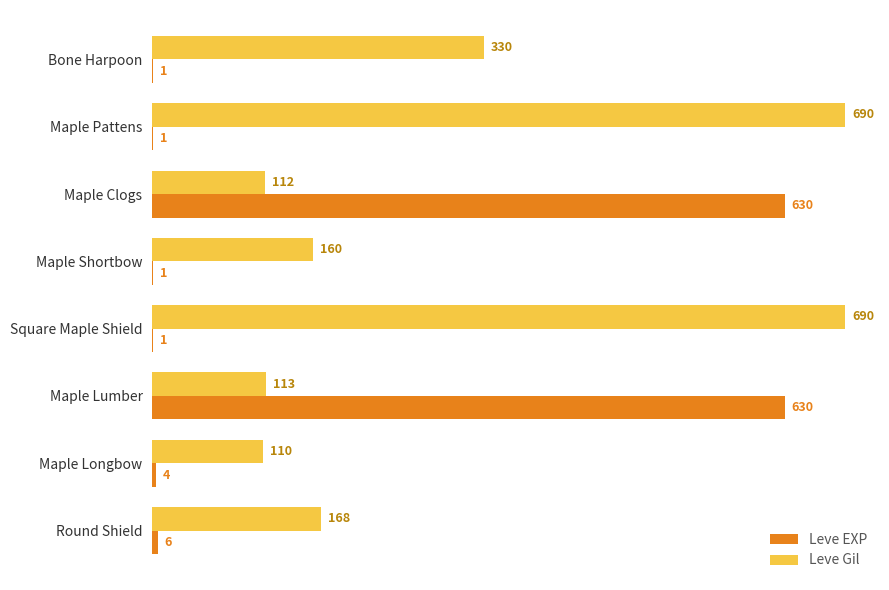

What is the greatest value displayed?

690